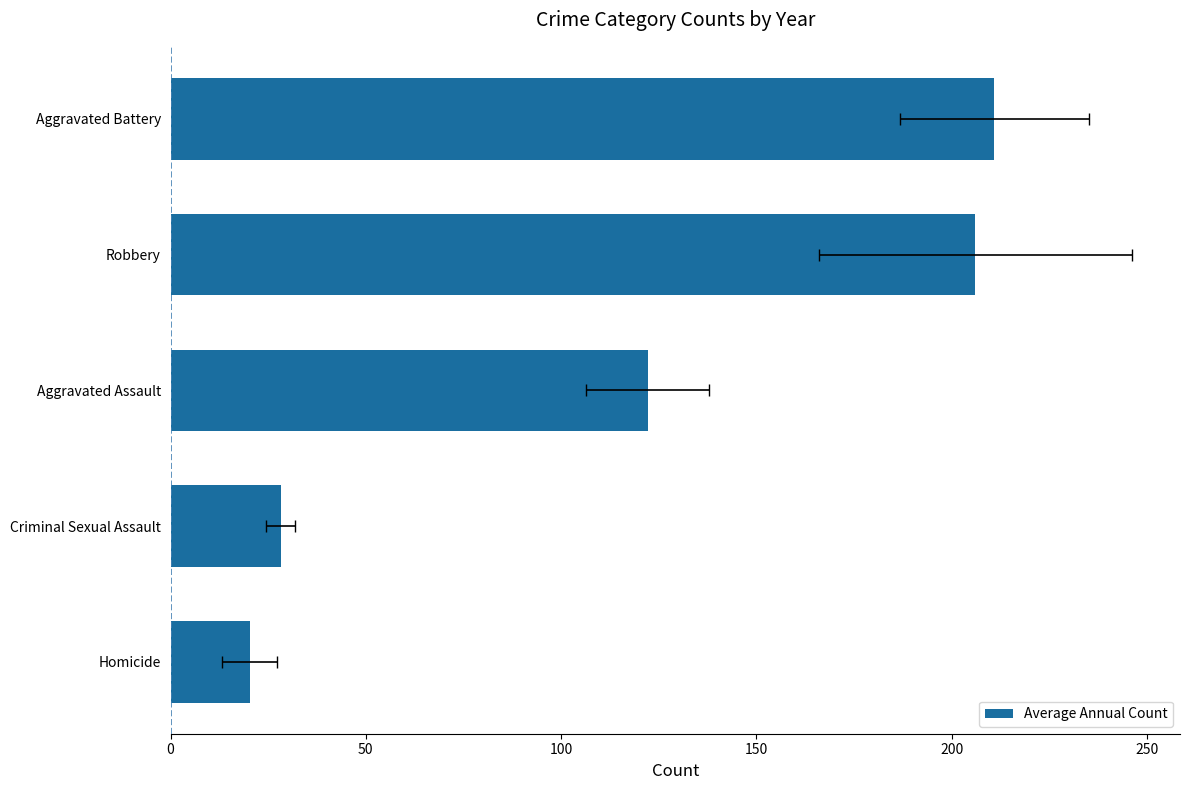

Which has a higher value, Aggravated Assault or Robbery?

Robbery